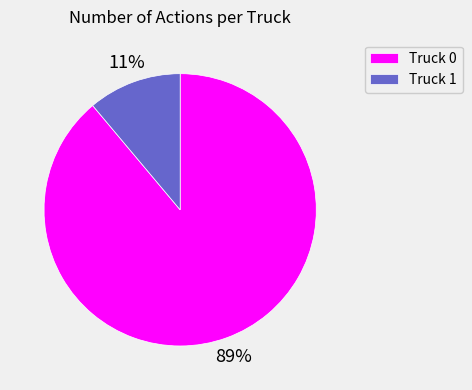

Which slice is the largest?

Truck 0